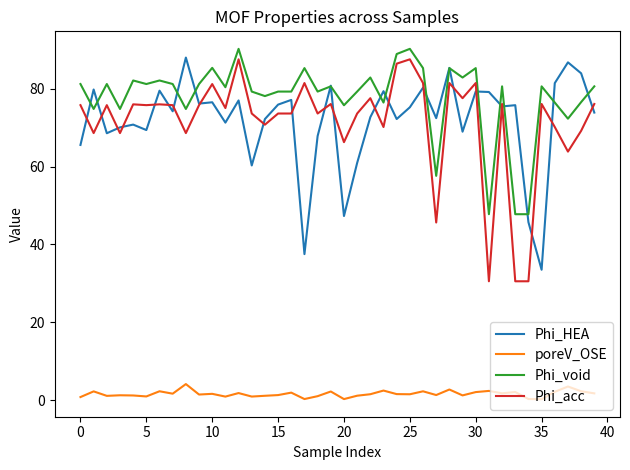

What is the maximum value shown in the chart?

90.3